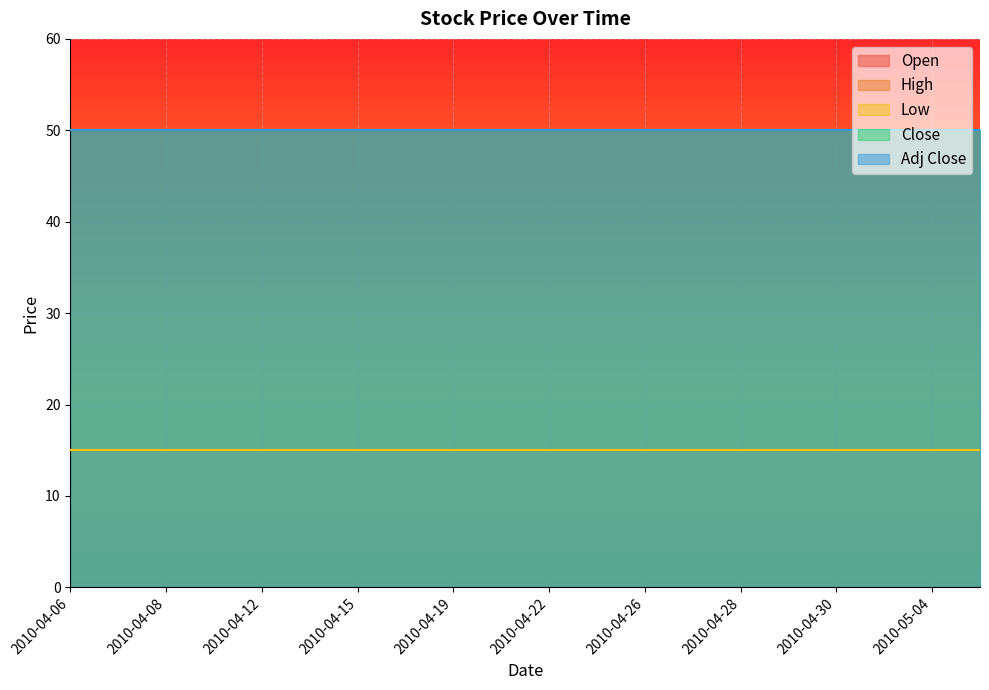

List the series in order of their peak value, highest first.

High, Close, Adj Close, Open, Low